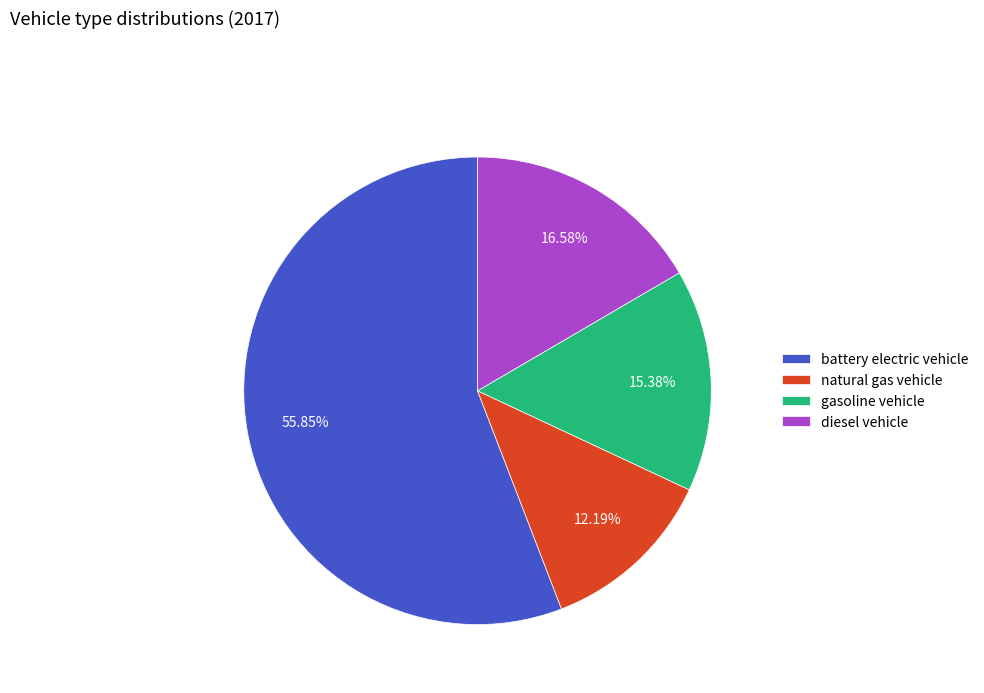

How many slices are in this pie chart?

4